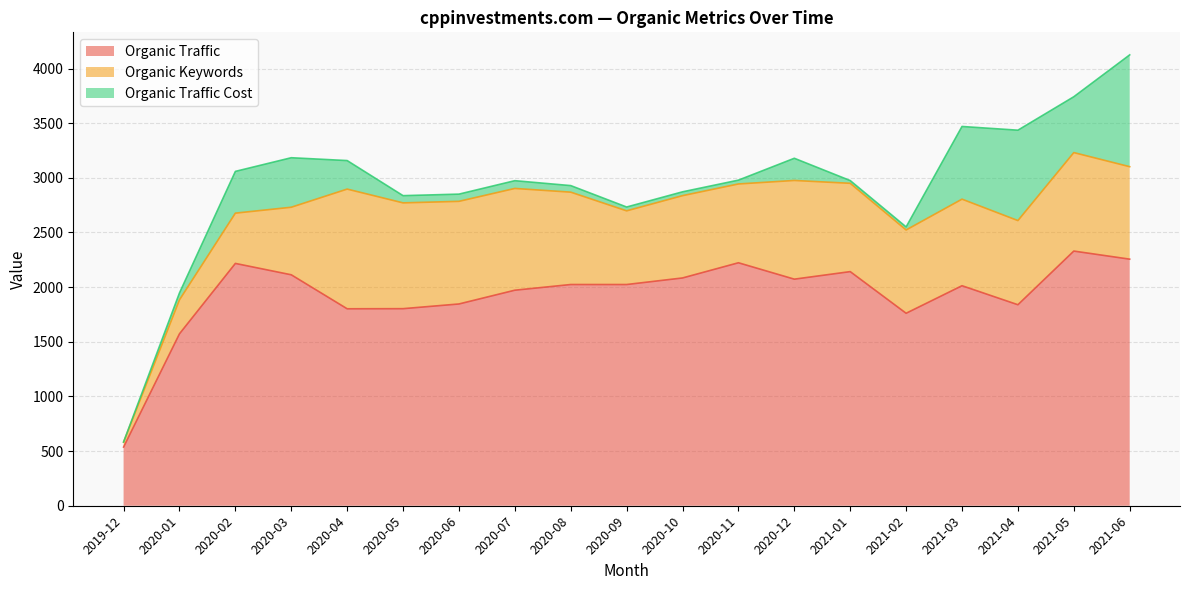

What is the value of the Organic Keywords point at the 7th from the left?

939